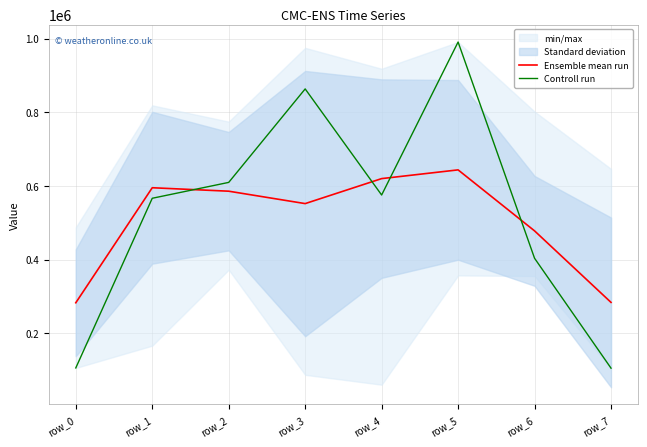

True or false: Controll run has a value of 566722.0 at row_1.

True